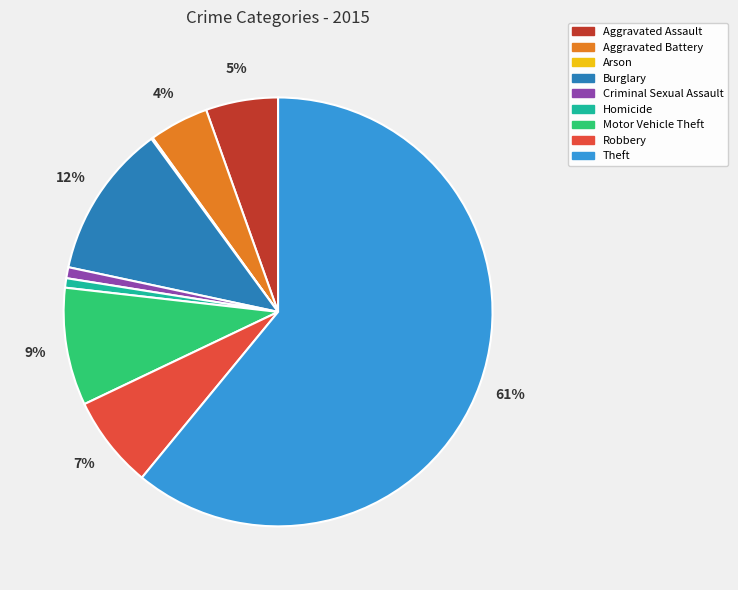

To the nearest percent, what is the average slice percentage?

11%